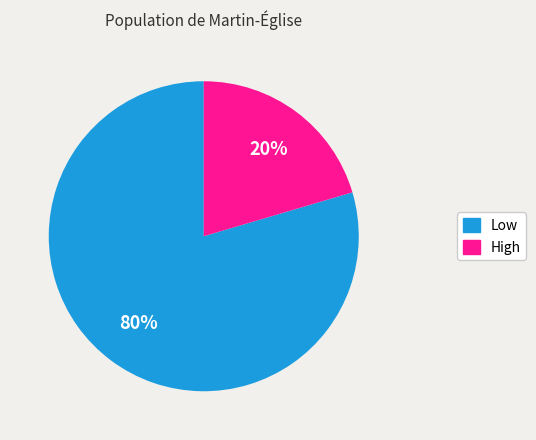

Is there any slice that represents more than half of the pie?

Yes